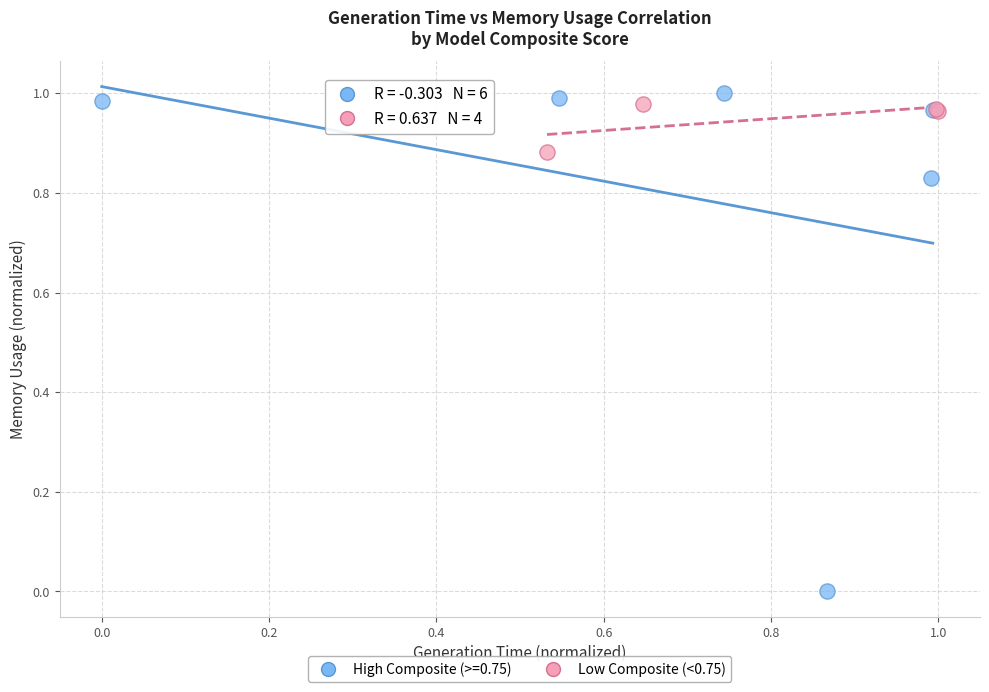

Which series has the largest Y range (max minus min)?

High Composite (>=0.75)